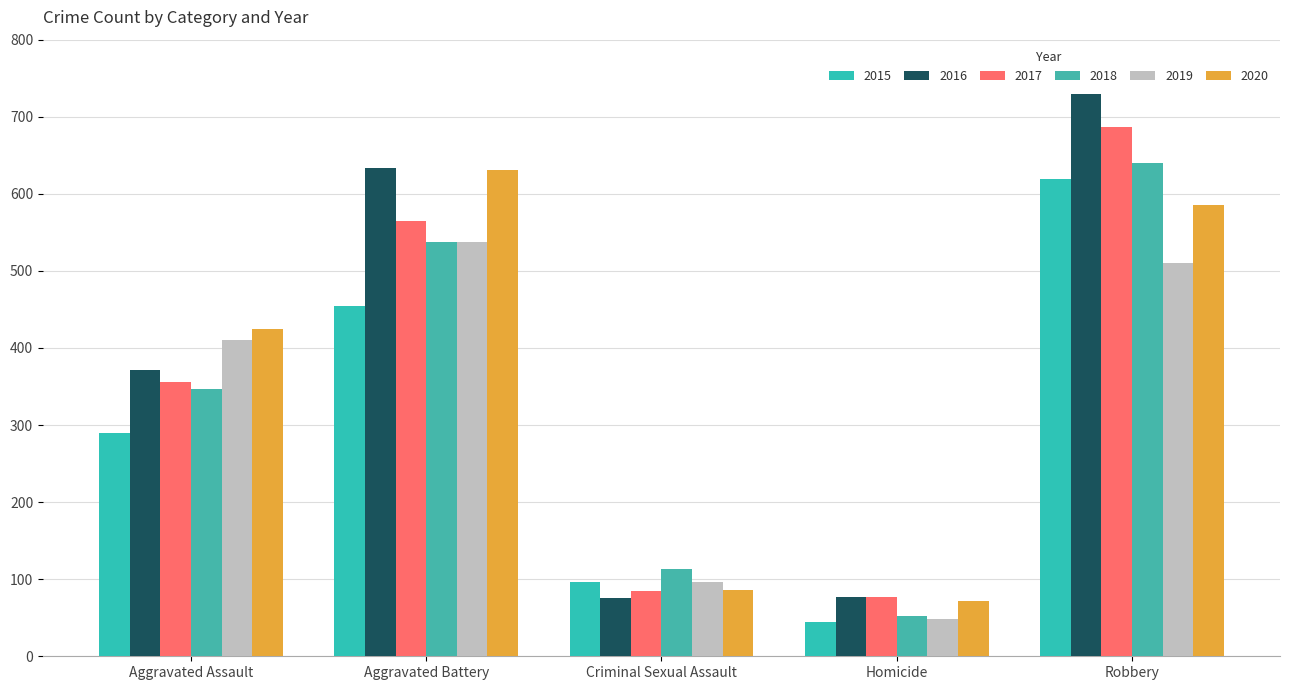

How many bars are there in each group?

6